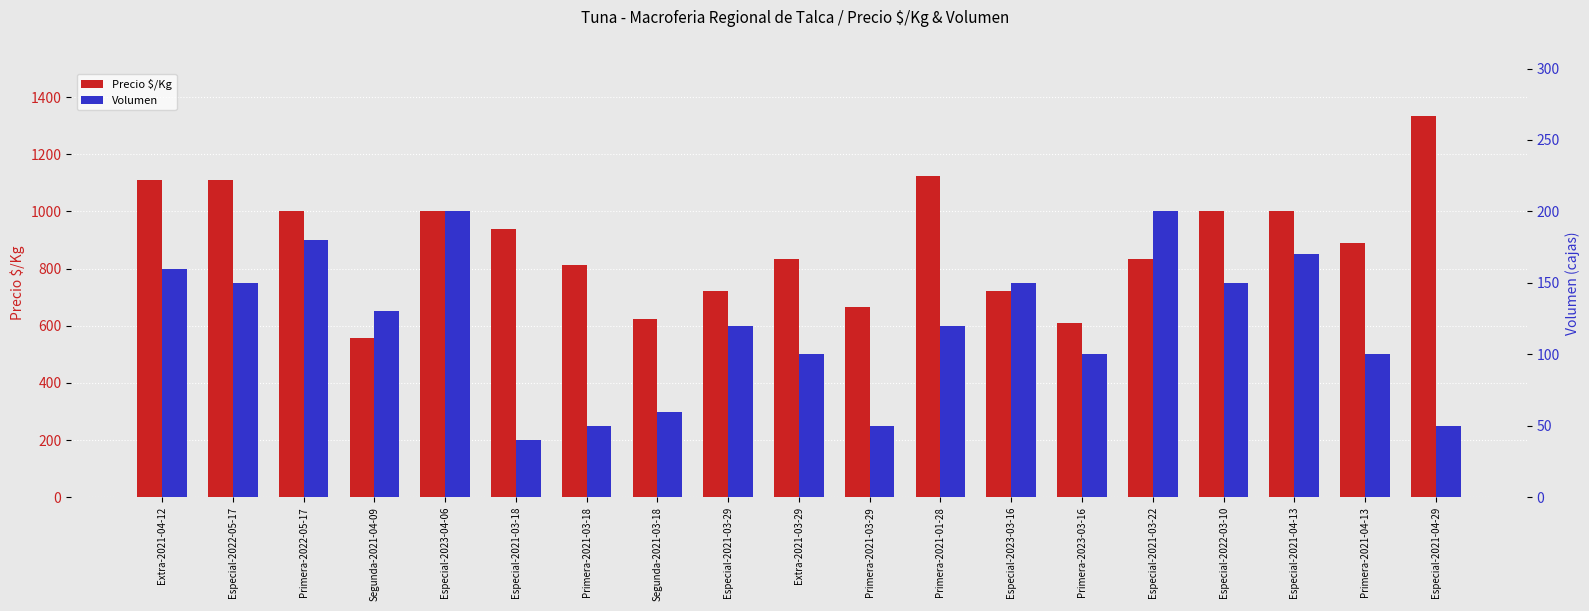

What is the label of the 12th bar from the left?

Primera-2021-01-28